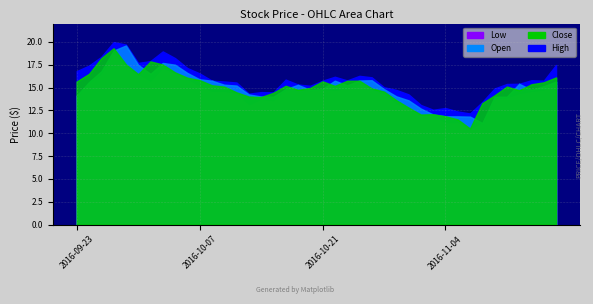

Which series has the largest range (max minus min)?

Close